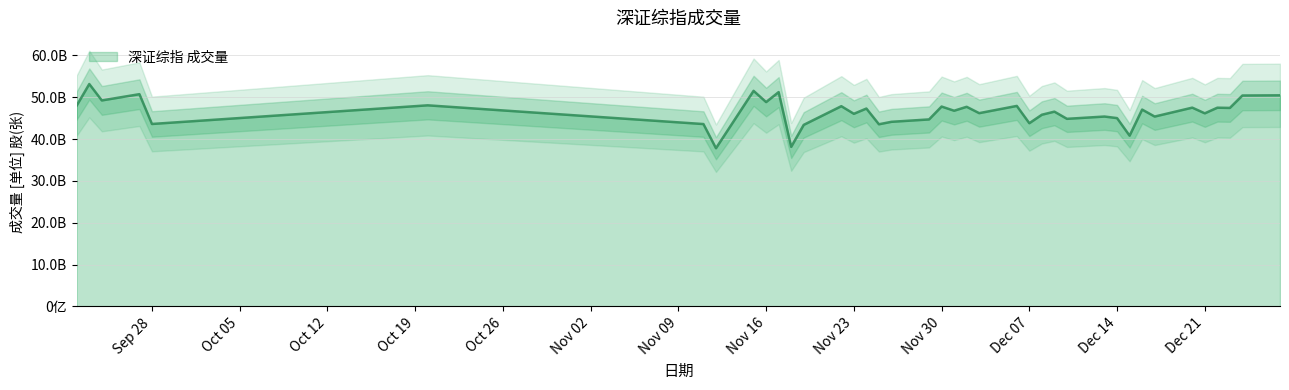

What is the difference between the maximum and minimum values?

15351507600